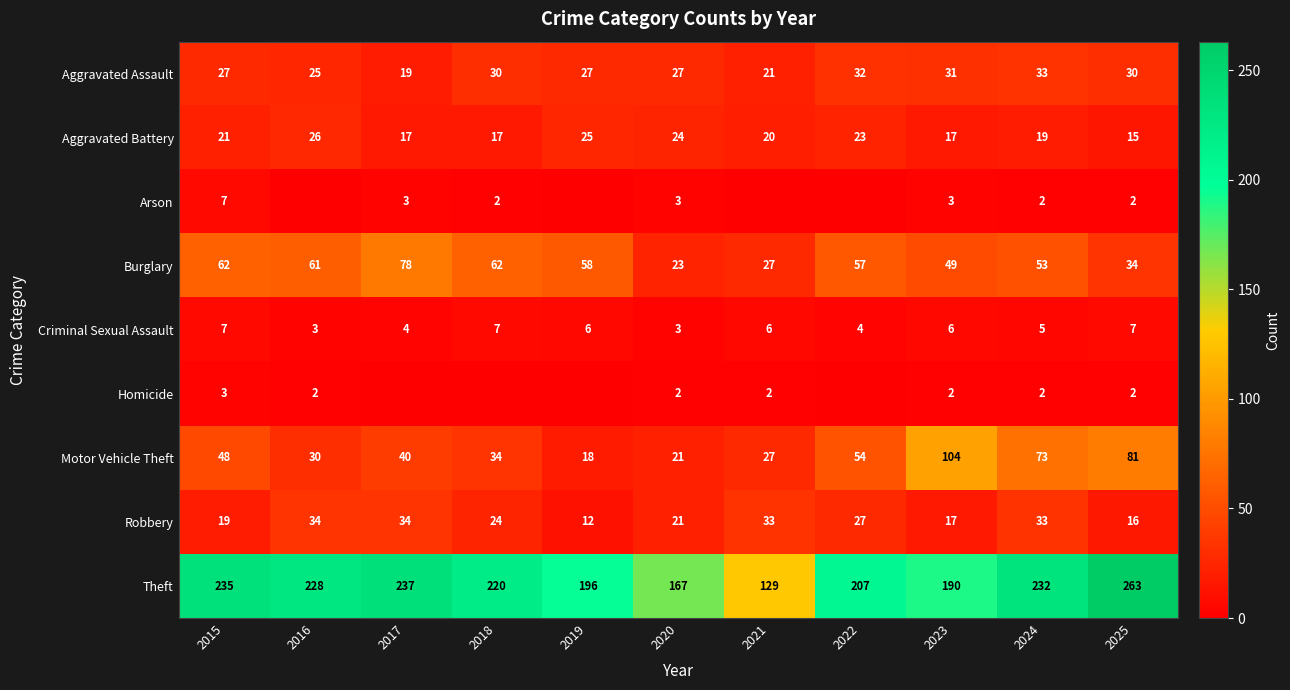

At which label is Theft closest to 196?

2019